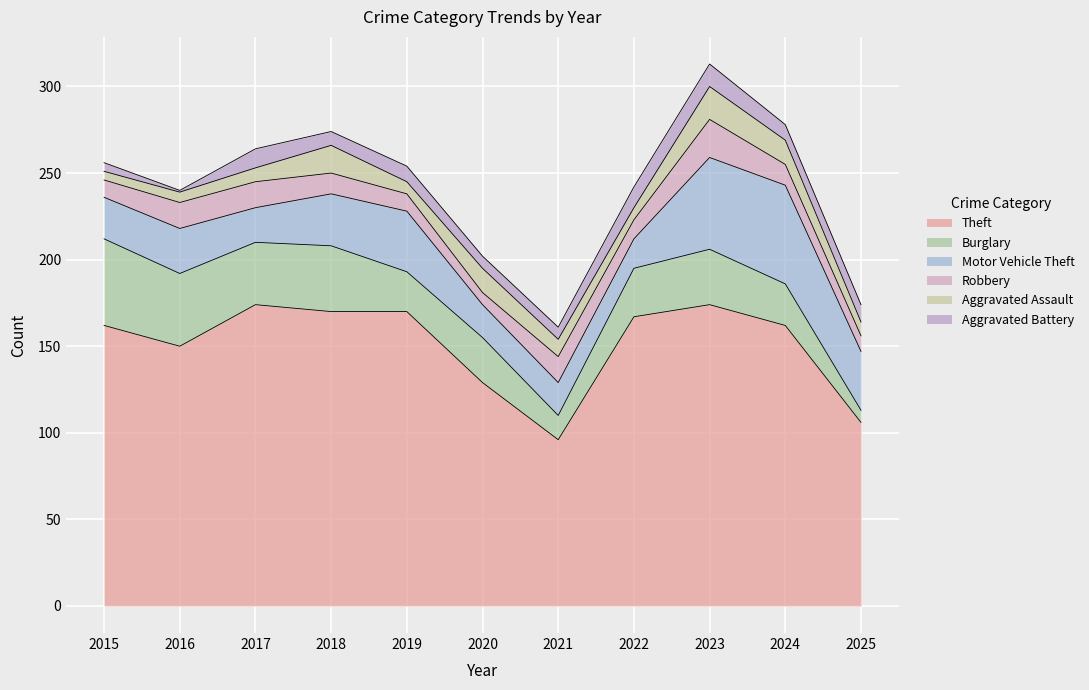

What is the value of the Aggravated Battery point at the 10th from the left?

9